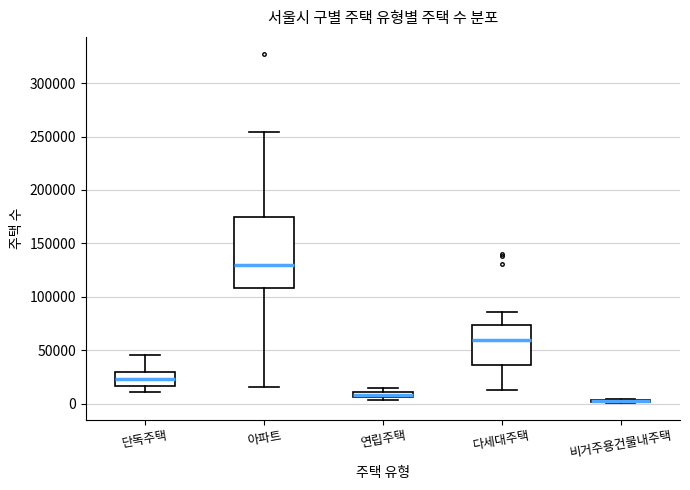

Comparing the boxes themselves (not the whiskers), which one is the tallest?

아파트